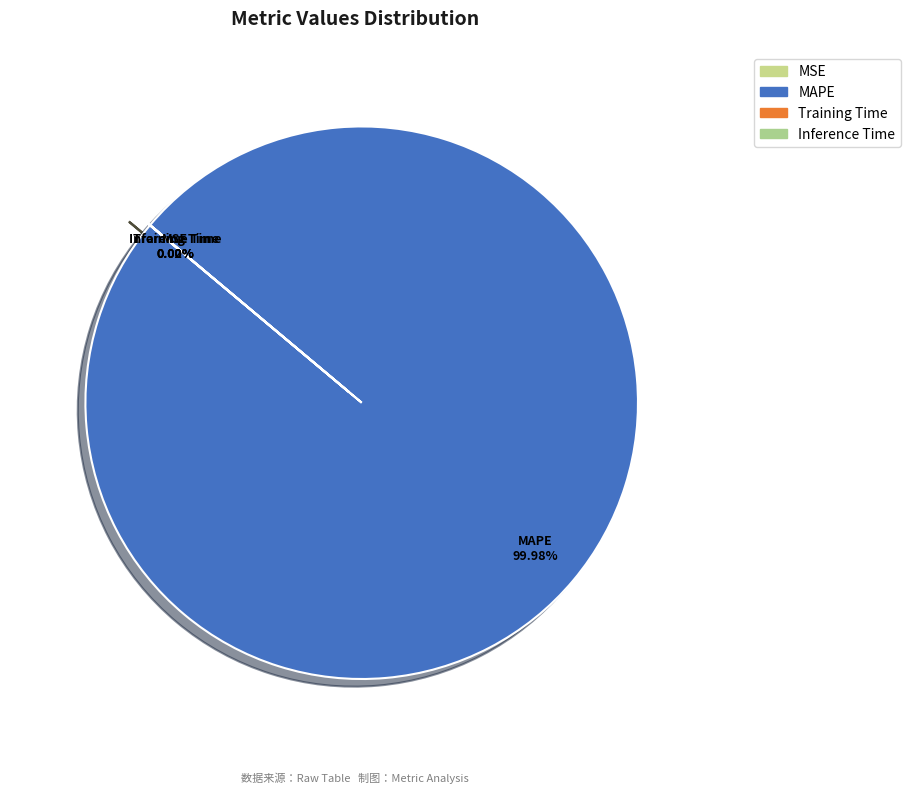

The Training Time slice represents 0% of the pie. True or false?

True